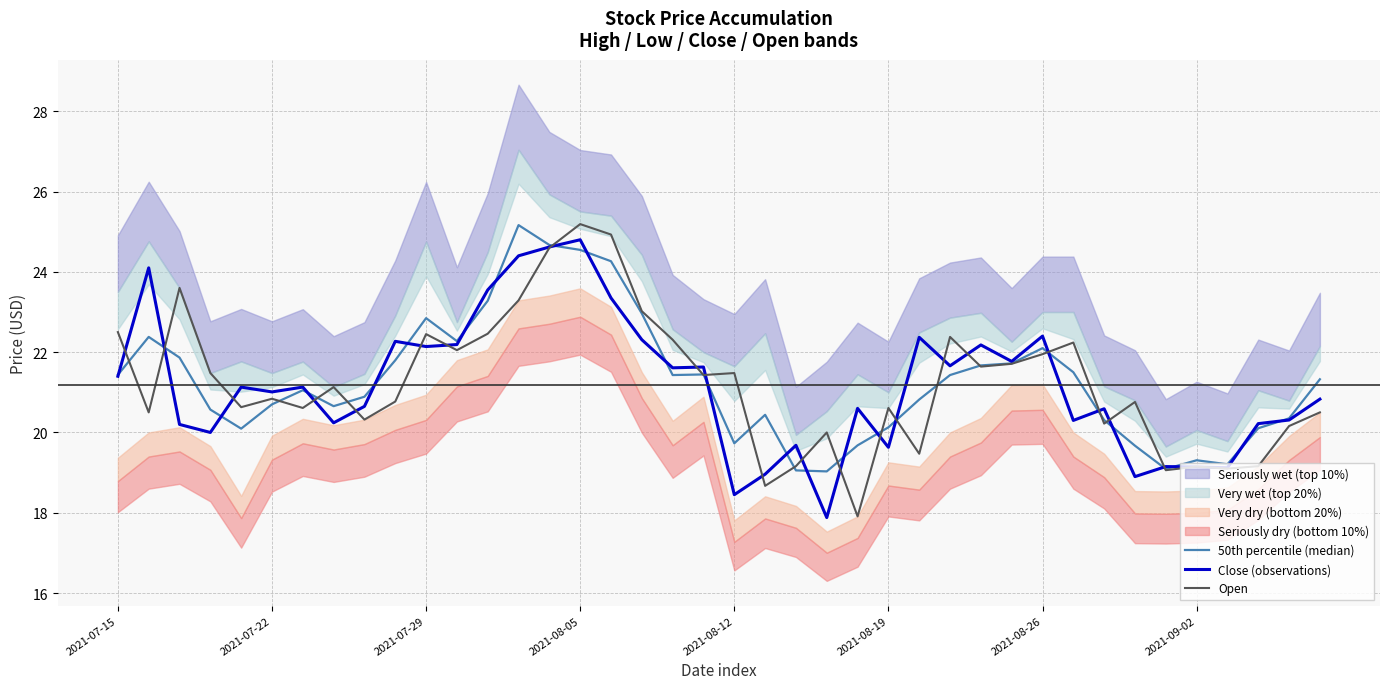

List the series in order of their overall mean, lowest first.

Close (observations), Open, 50th percentile (median)